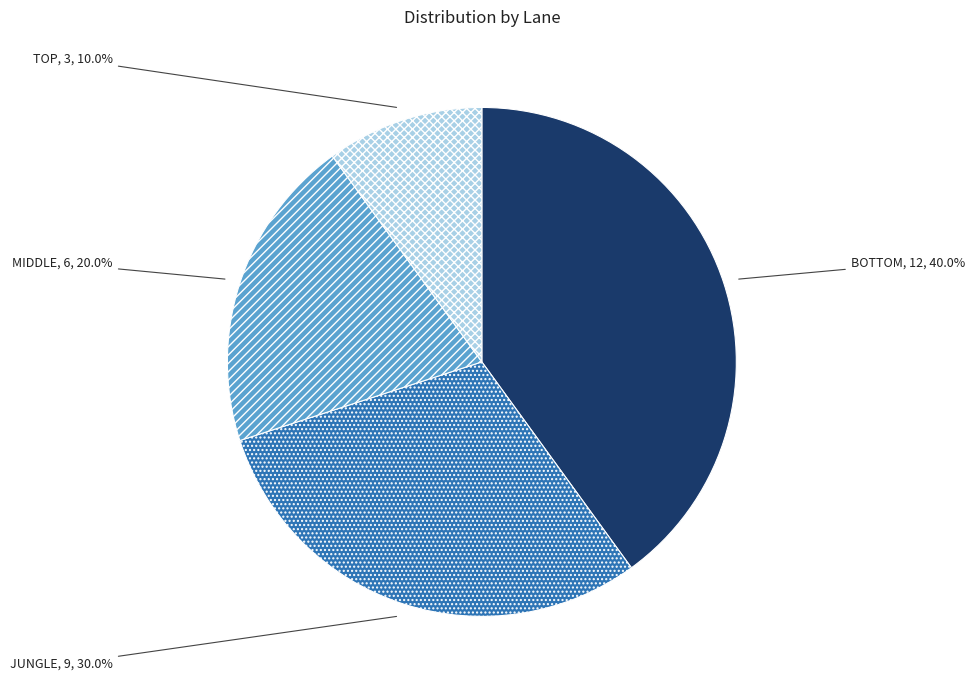

Is there any slice that represents more than half of the pie?

No